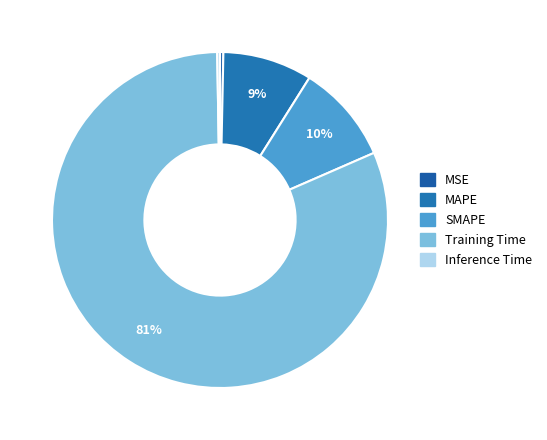

Count the number of slices in the pie.

5